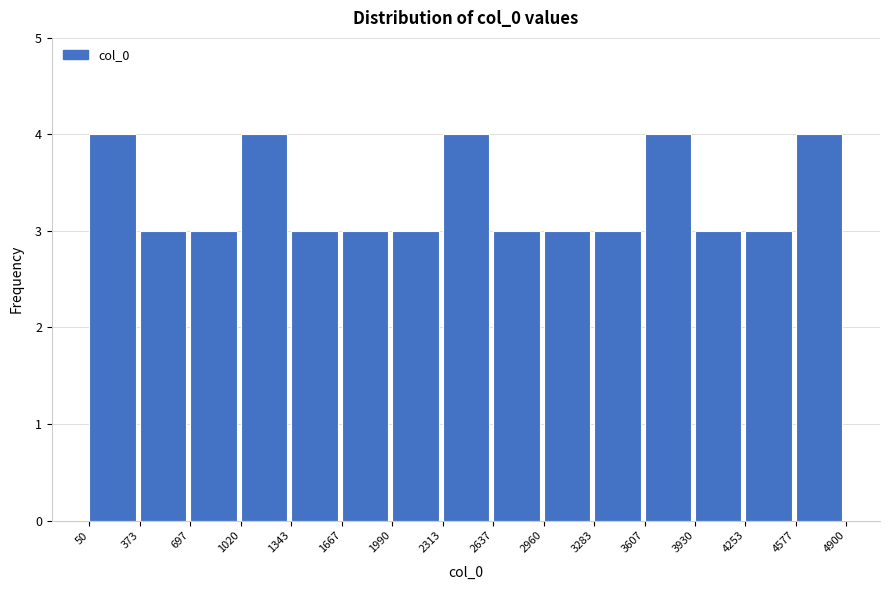

Reading left to right, list every bar in this chart as the range it spans on the x-axis followed by its height. The values are not printed on the chart, so give them approximately, as read against the axis.

50 to 373: 4
373 to 697: 3
697 to 1020: 3
1020 to 1343: 4
1343 to 1667: 3
1667 to 1990: 3
1990 to 2313: 3
2313 to 2637: 4
2637 to 2960: 3
2960 to 3283: 3
3283 to 3607: 3
3607 to 3930: 4
3930 to 4253: 3
4253 to 4577: 3
4577 to 4900: 4